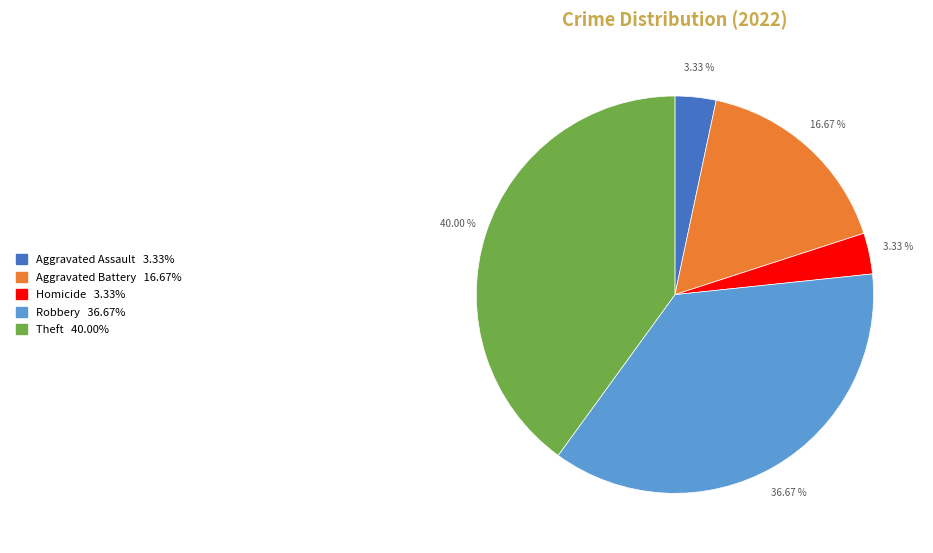

Does any single category account for the majority?

No